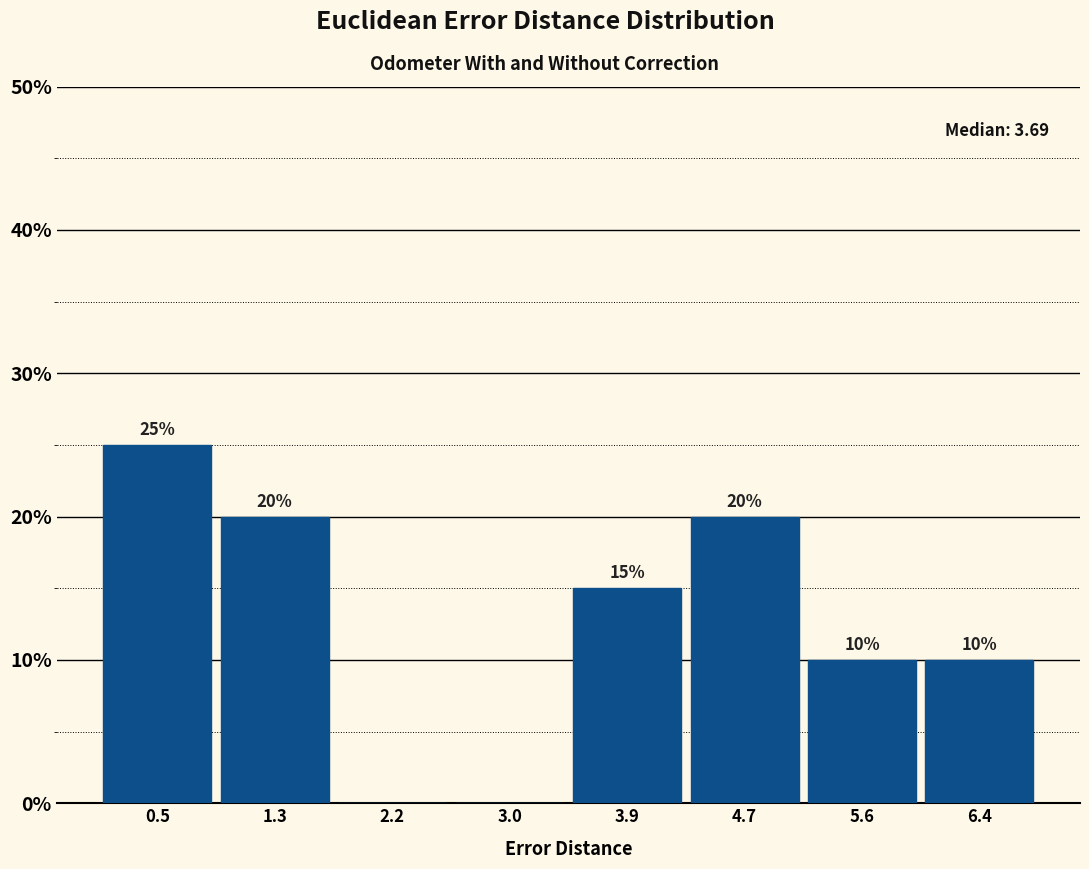

Which range on the x-axis has the tallest bar?

0.1 to 0.9